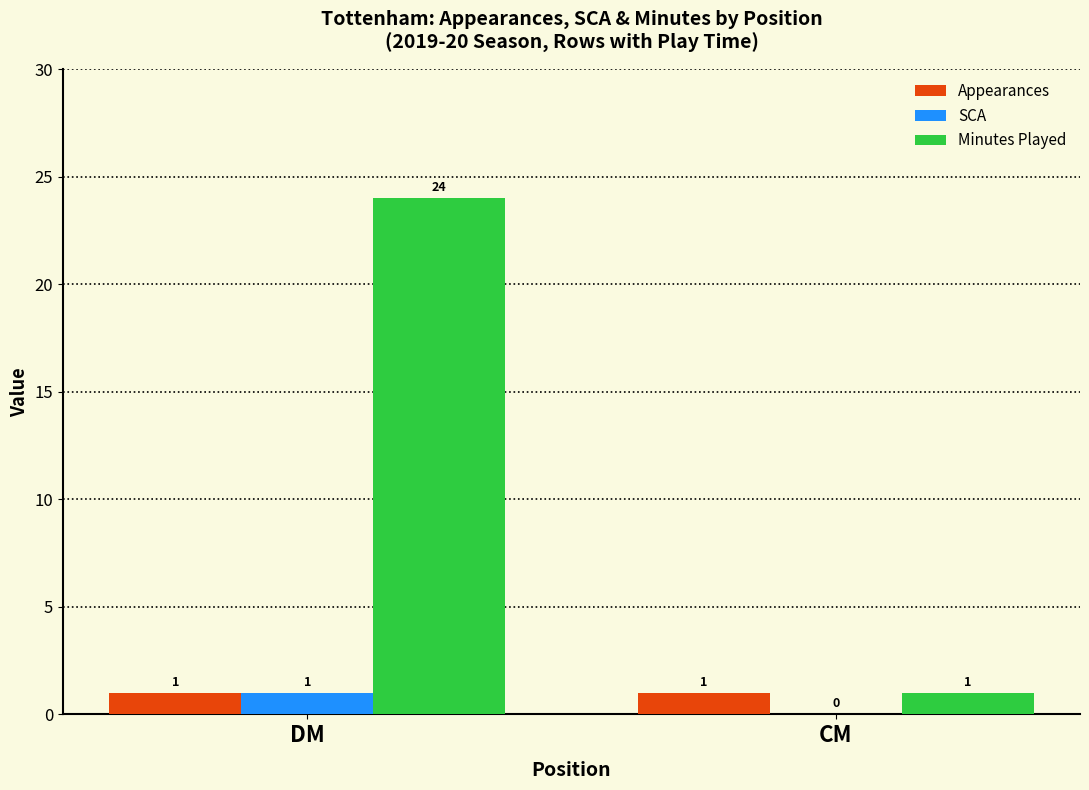

Which series changed the most between DM and CM?

Minutes Played